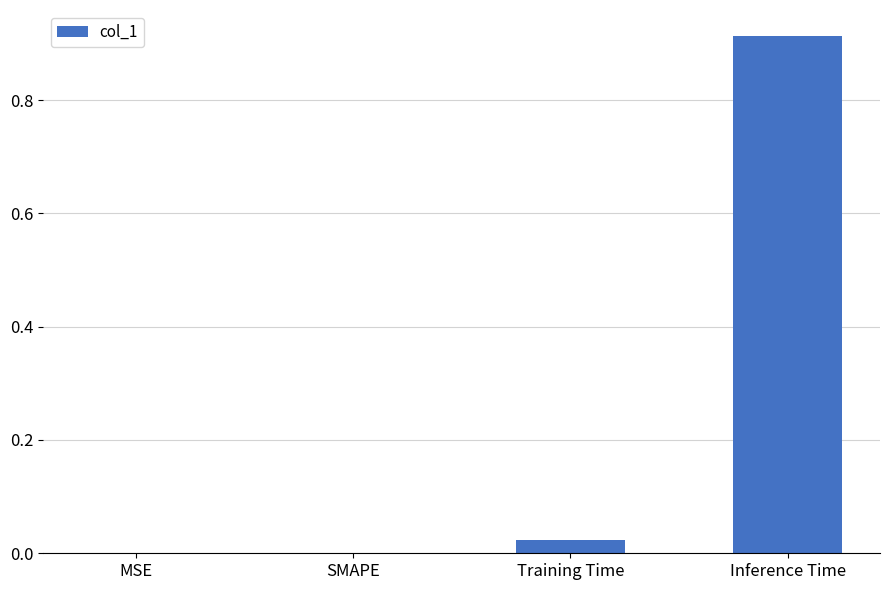

At which category does the chart reach its peak across all series?

Inference Time